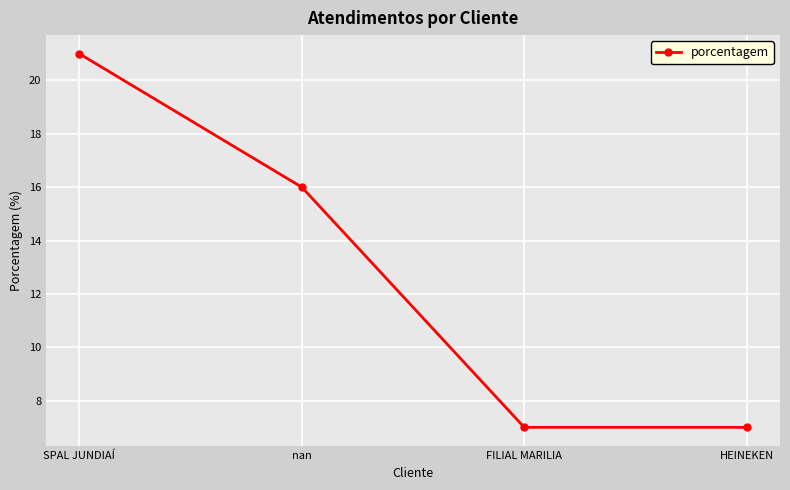

Which has a higher value, SPAL JUNDIAÍ or HEINEKEN?

SPAL JUNDIAÍ